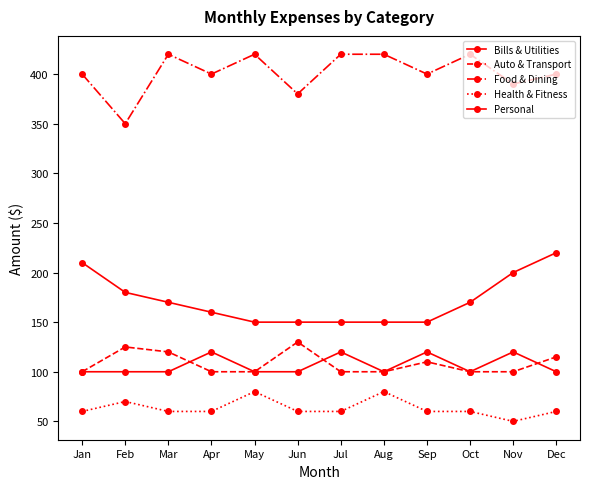

Rank the series by their maximum value, from lowest to highest.

Health & Fitness, Personal, Auto & Transport, Bills & Utilities, Food & Dining